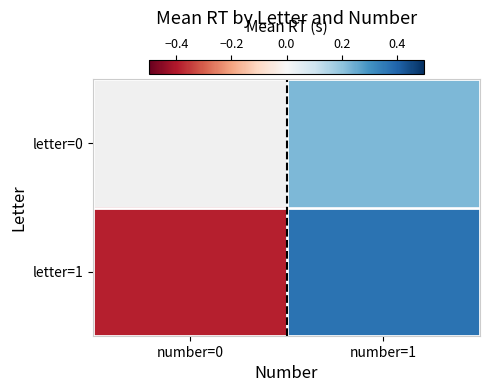

List the labels in order of letter=0 value, smallest first.

number=0, number=1